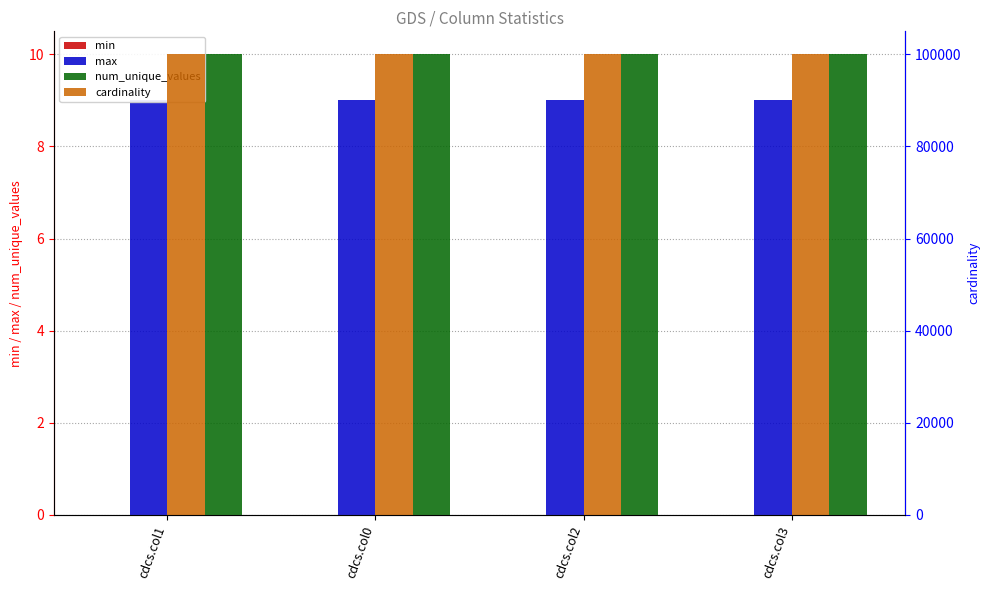

Reading left to right, transcribe all the data shown in this chart.

min: cdcs.col1=0	cdcs.col0=0	cdcs.col2=0	cdcs.col3=0
max: cdcs.col1=9	cdcs.col0=9	cdcs.col2=9	cdcs.col3=9
num_unique_values: cdcs.col1=10	cdcs.col0=10	cdcs.col2=10	cdcs.col3=10
cardinality: cdcs.col1=100000	cdcs.col0=100000	cdcs.col2=100000	cdcs.col3=100000